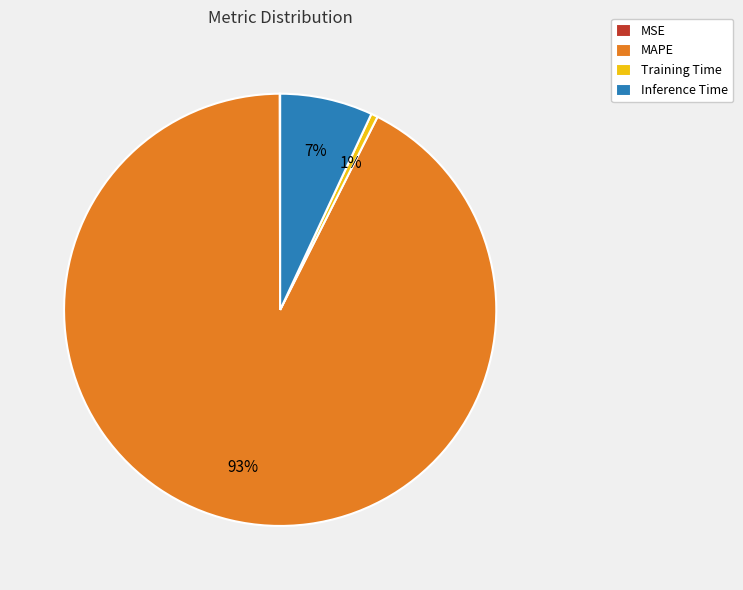

What percentage is the Inference Time slice, to the nearest percent?

7%